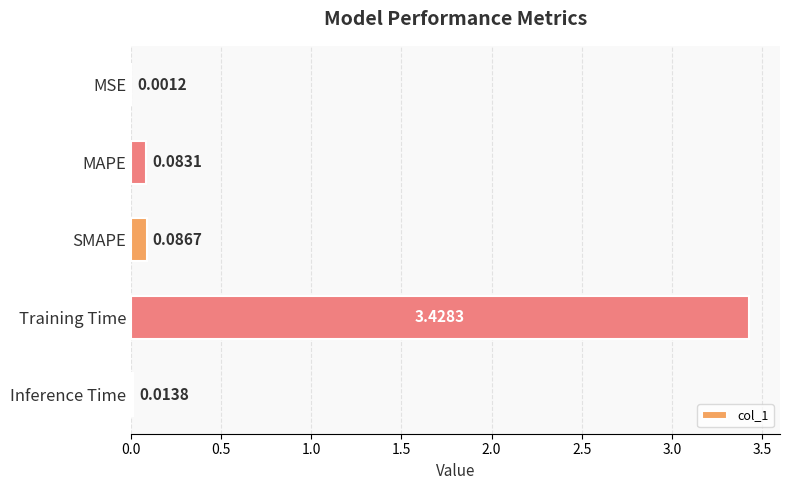

At which category does the chart reach its peak across all series?

Training Time